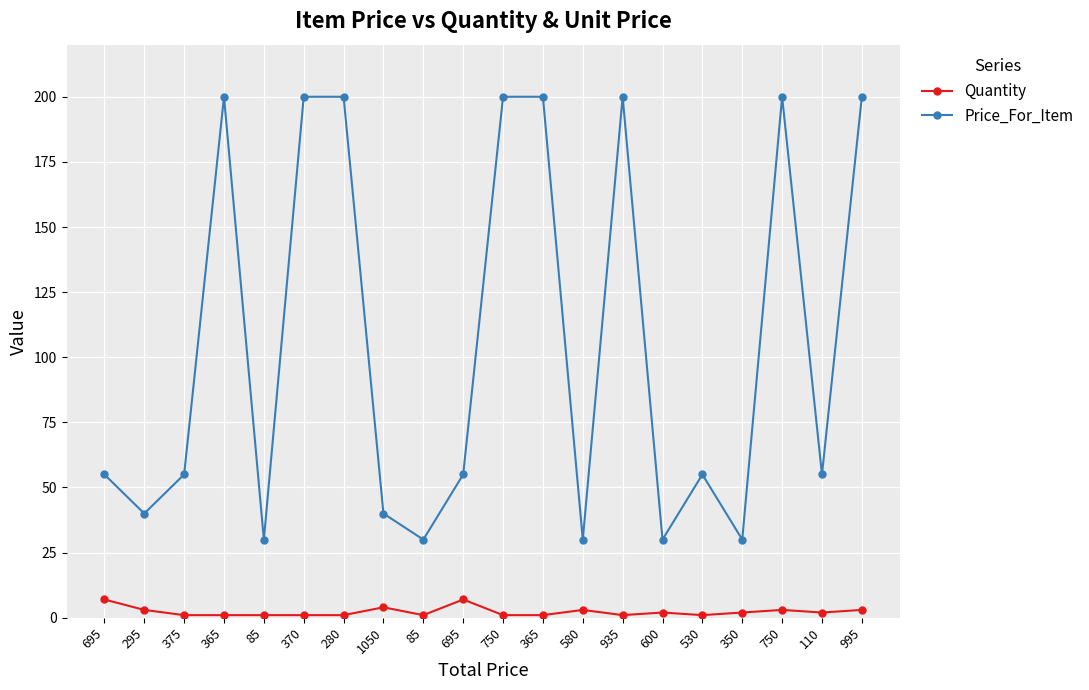

At which label does Price_For_Item first exceed 55?

365